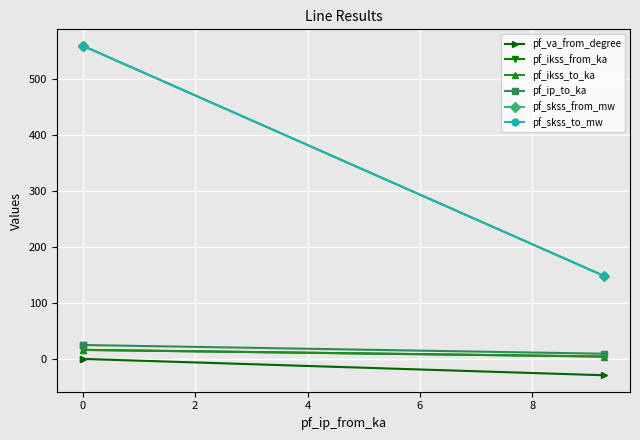

What is the smallest value displayed?

-29.2